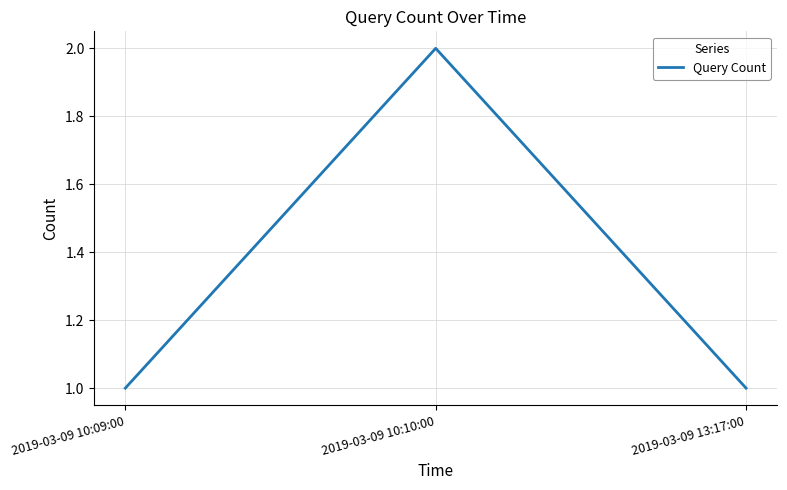

Reading right to left, transcribe all the data shown in this chart.

2019-03-09 13:17:00=1	2019-03-09 10:10:00=2	2019-03-09 10:09:00=1